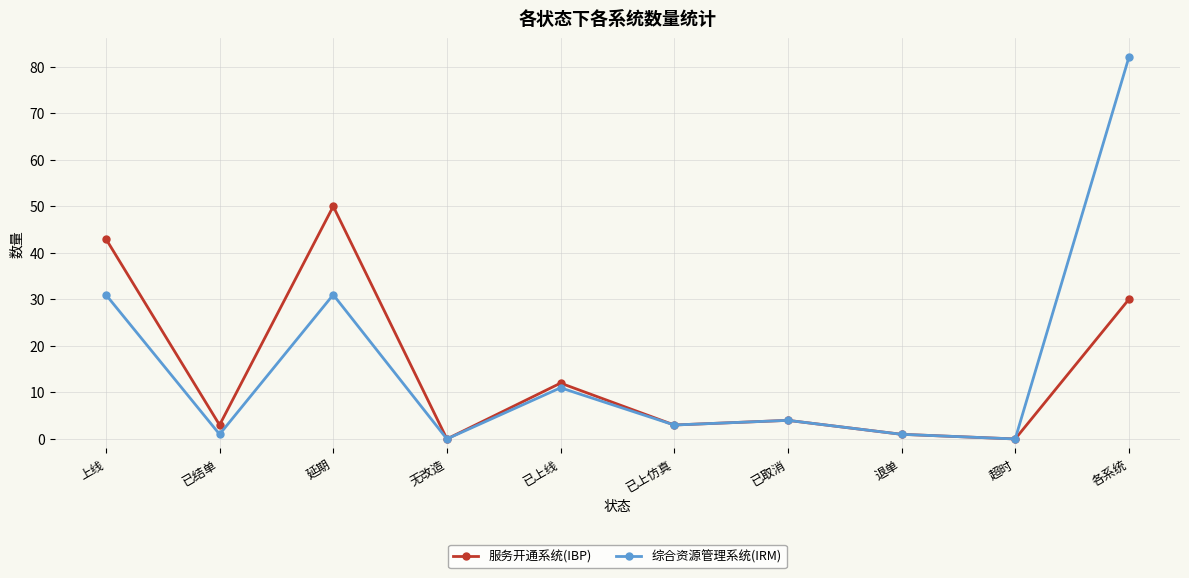

What is the average value of the 服务开通系统(IBP) series?

15